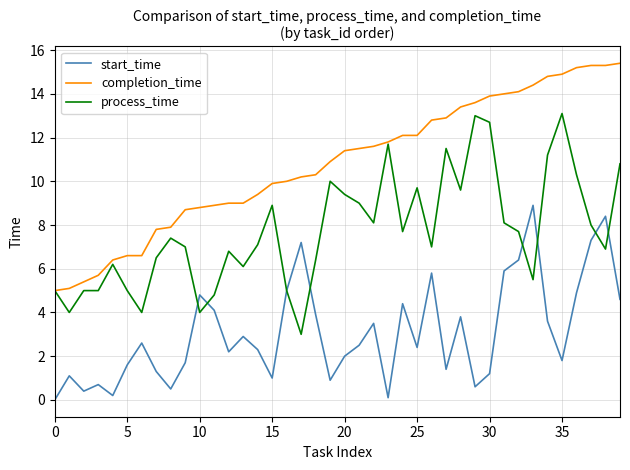

List the series in order of their peak value, lowest first.

start_time, process_time, completion_time